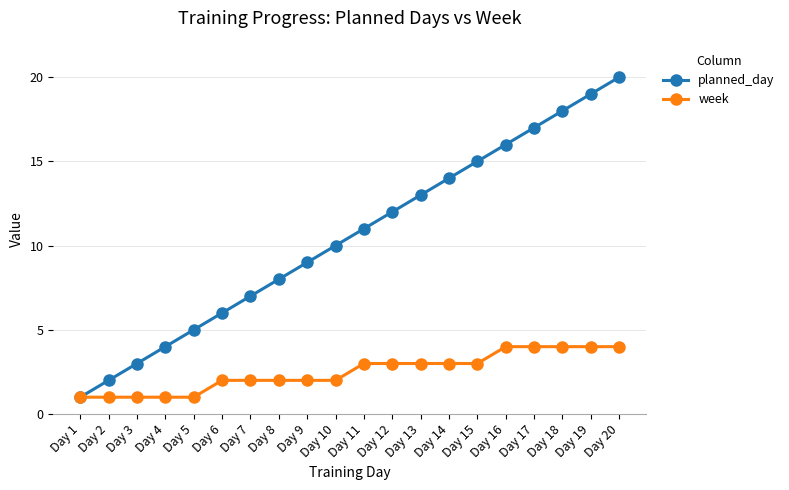

Reading right to left, what are all the values shown in this chart?

planned_day: Day 20=20	Day 19=19	Day 18=18	Day 17=17	Day 16=16	Day 15=15	Day 14=14	Day 13=13	Day 12=12	Day 11=11	Day 10=10	Day 9=9	Day 8=8	Day 7=7	Day 6=6	Day 5=5	Day 4=4	Day 3=3	Day 2=2	Day 1=1
week: Day 20=4	Day 19=4	Day 18=4	Day 17=4	Day 16=4	Day 15=3	Day 14=3	Day 13=3	Day 12=3	Day 11=3	Day 10=2	Day 9=2	Day 8=2	Day 7=2	Day 6=2	Day 5=1	Day 4=1	Day 3=1	Day 2=1	Day 1=1